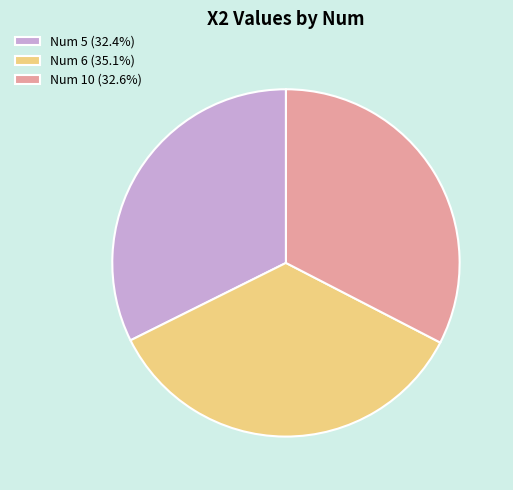

Is the sum of Num 6 (35.1%) and Num 5 (32.4%) greater than half?

Yes